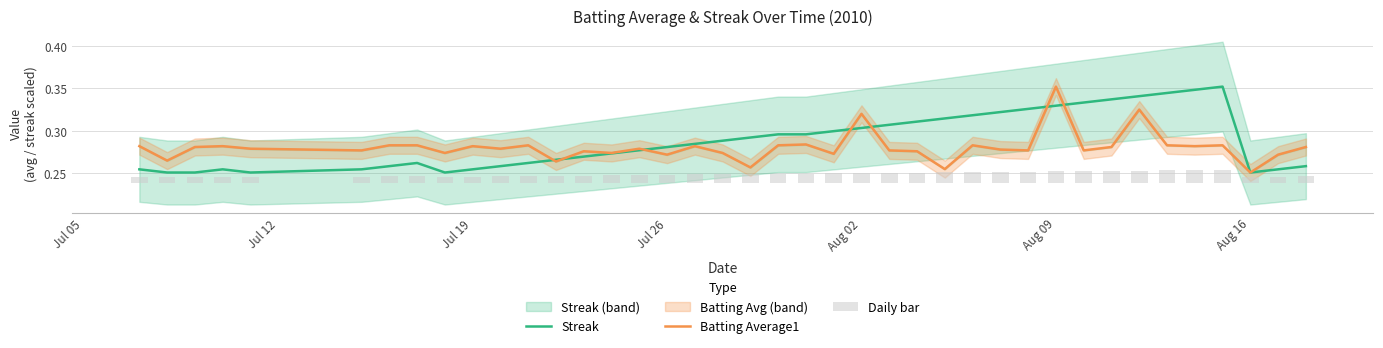

The value of Streak at Jul 19 is 0.4. True or false?

False